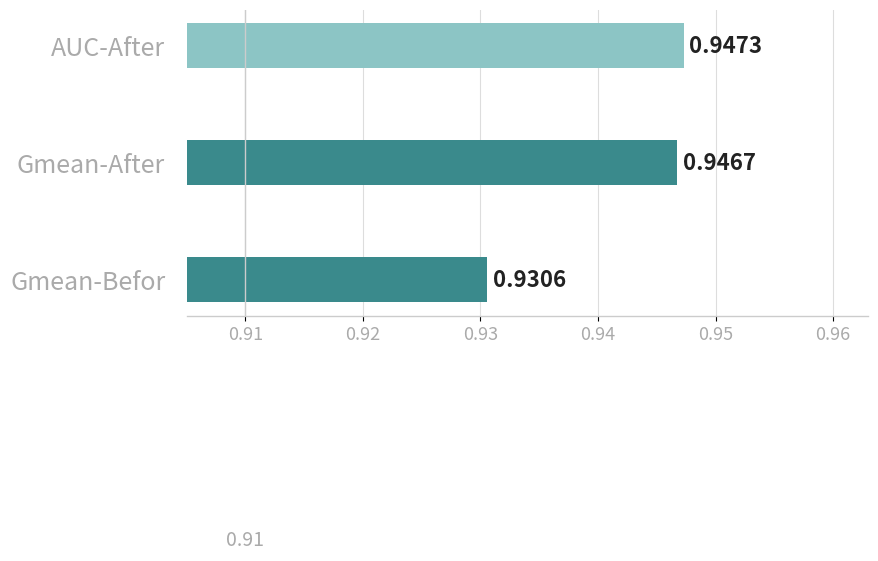

Between AUC-After and Gmean-After, which is larger?

AUC-After